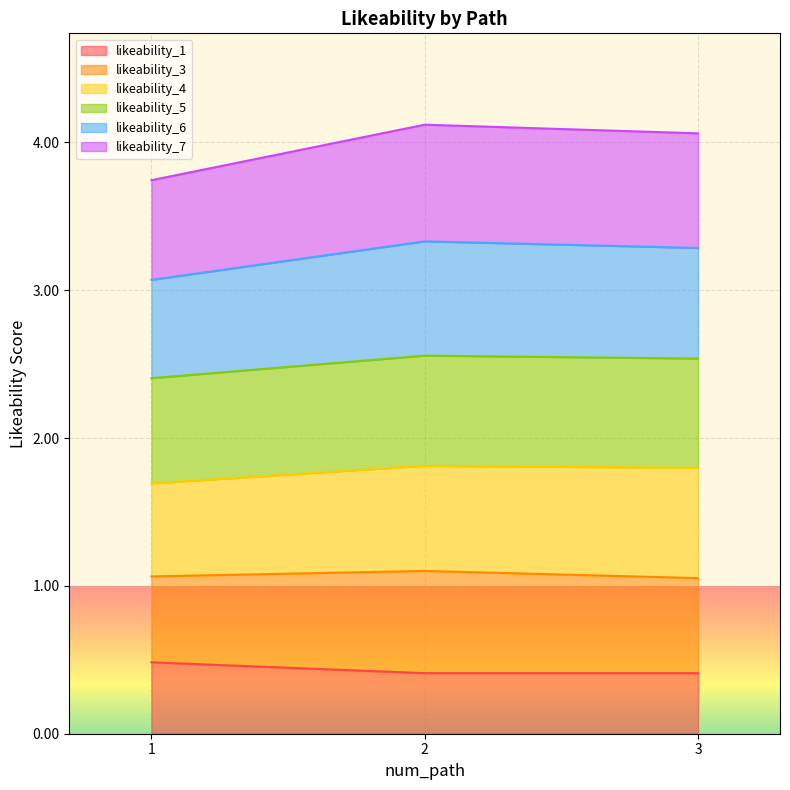

What is the lowest value of the likeability_1 series?

0.4